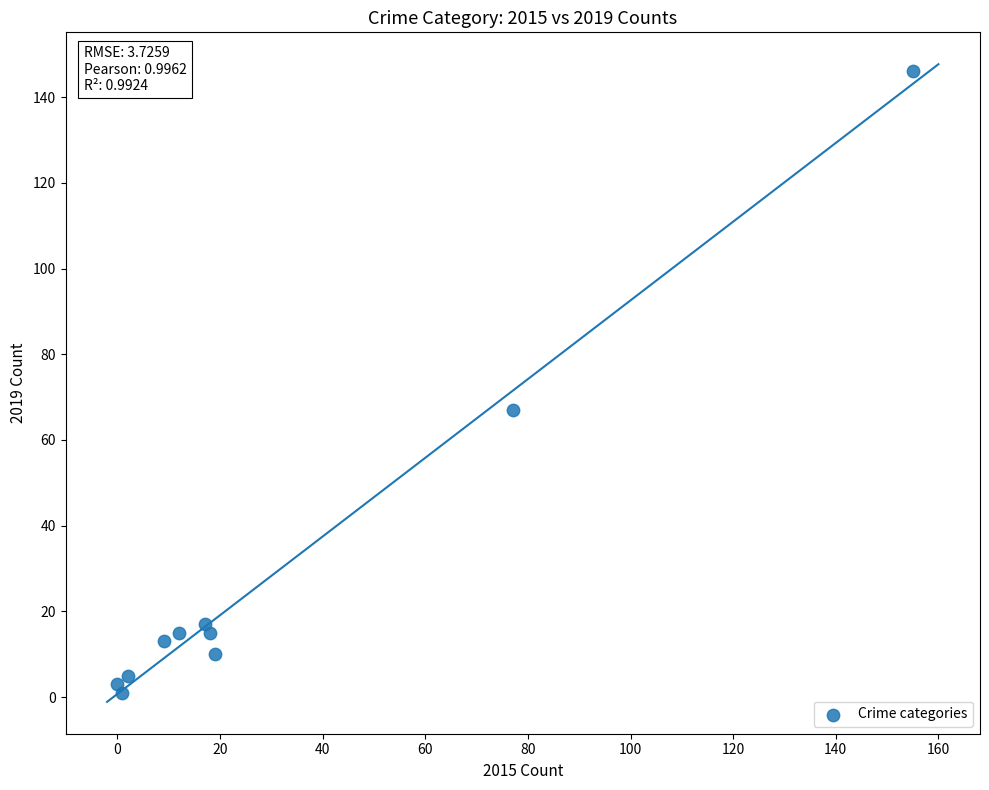

What Y value in the scatter plot is closest to 73?

67